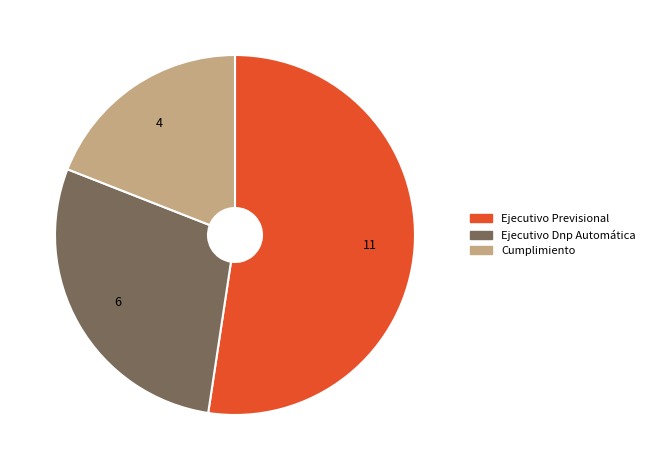

How many segments does this pie chart have?

3